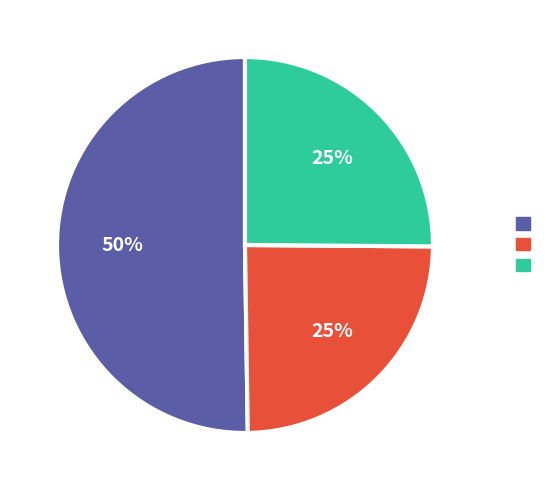

To the nearest percent, what is the average slice percentage?

33%